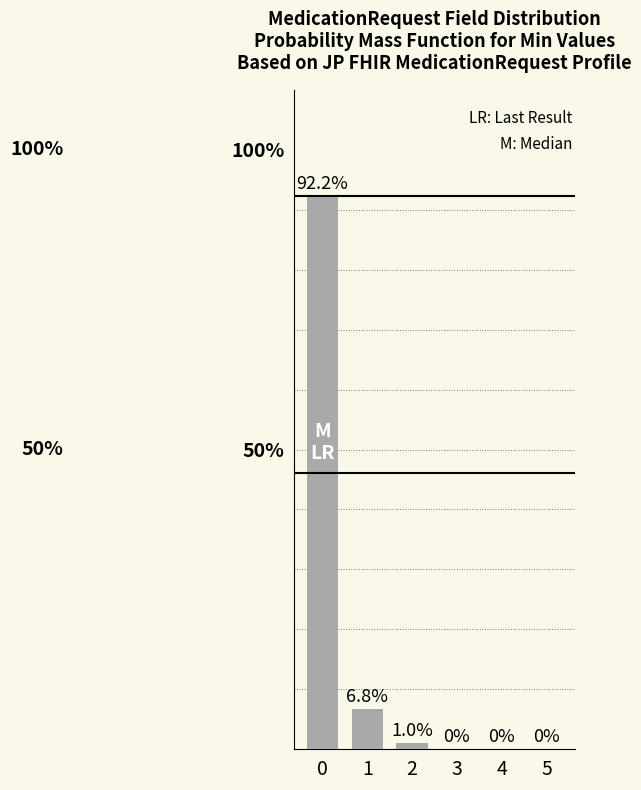

What is the sum of all values?

100.0